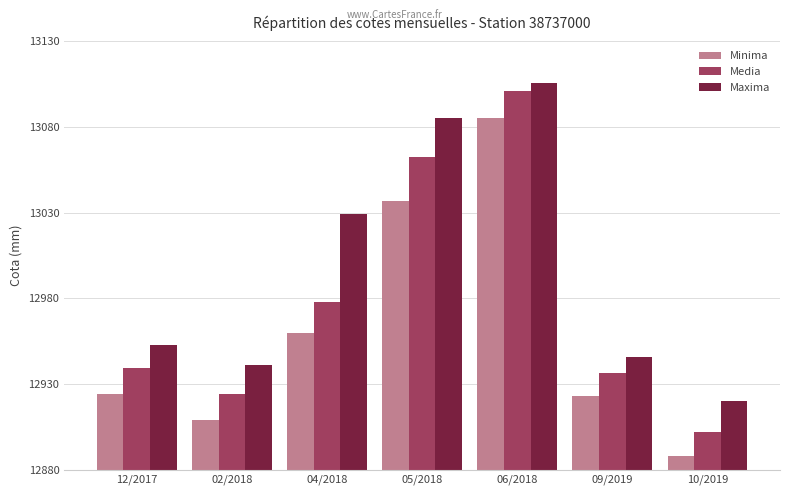

What is the sum of all Minima values?

90726.0